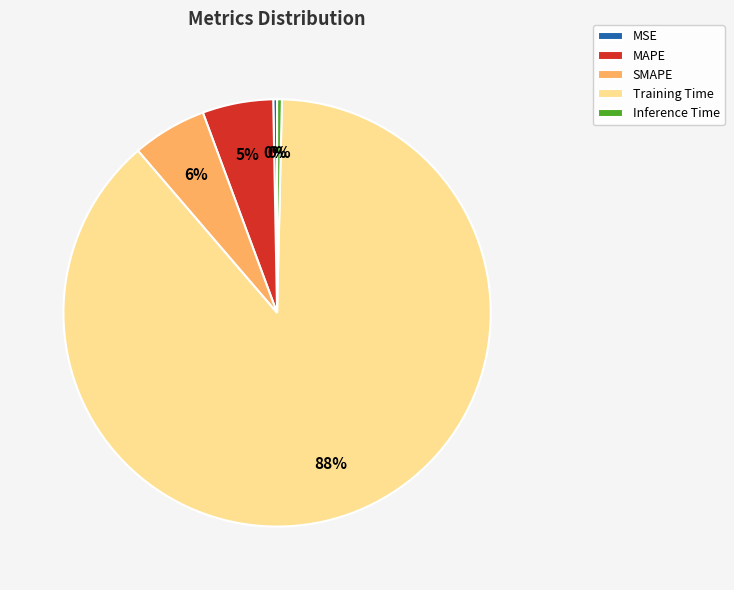

Count the number of slices in the pie.

5